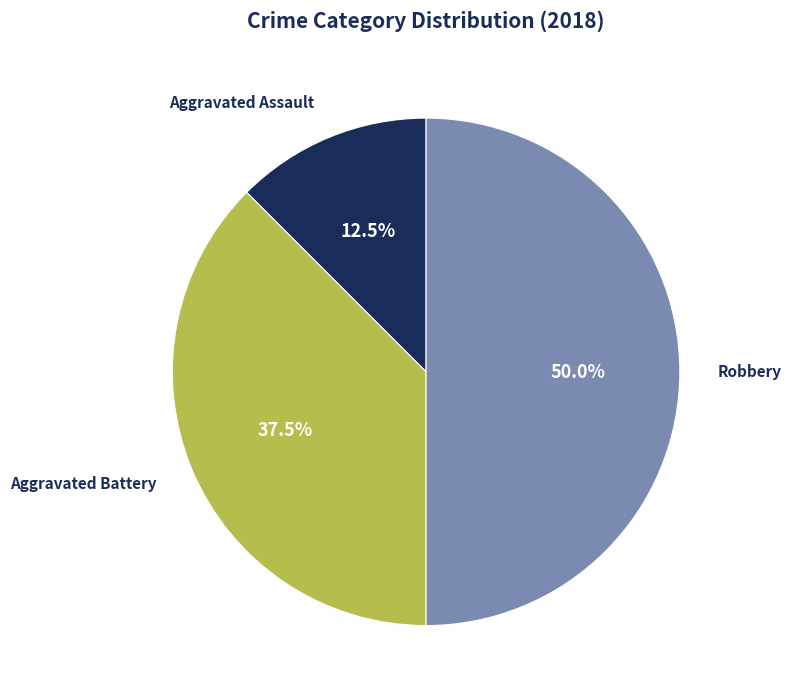

Does Aggravated Battery account for over 50% of the chart?

No